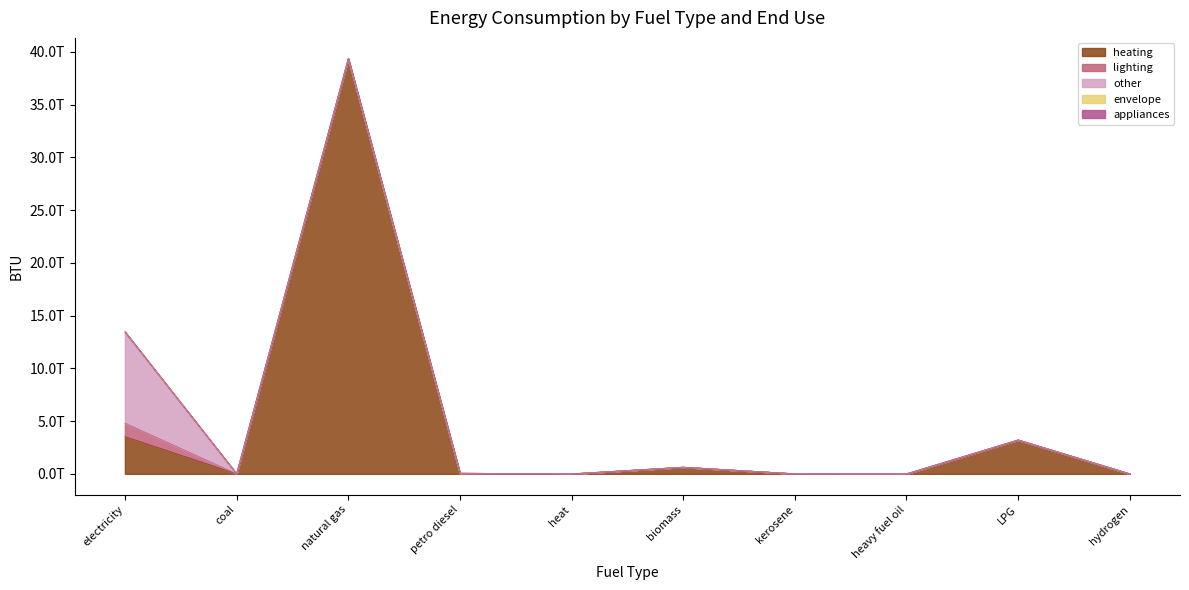

Which category has the lowest value across all series?

coal (BTU)